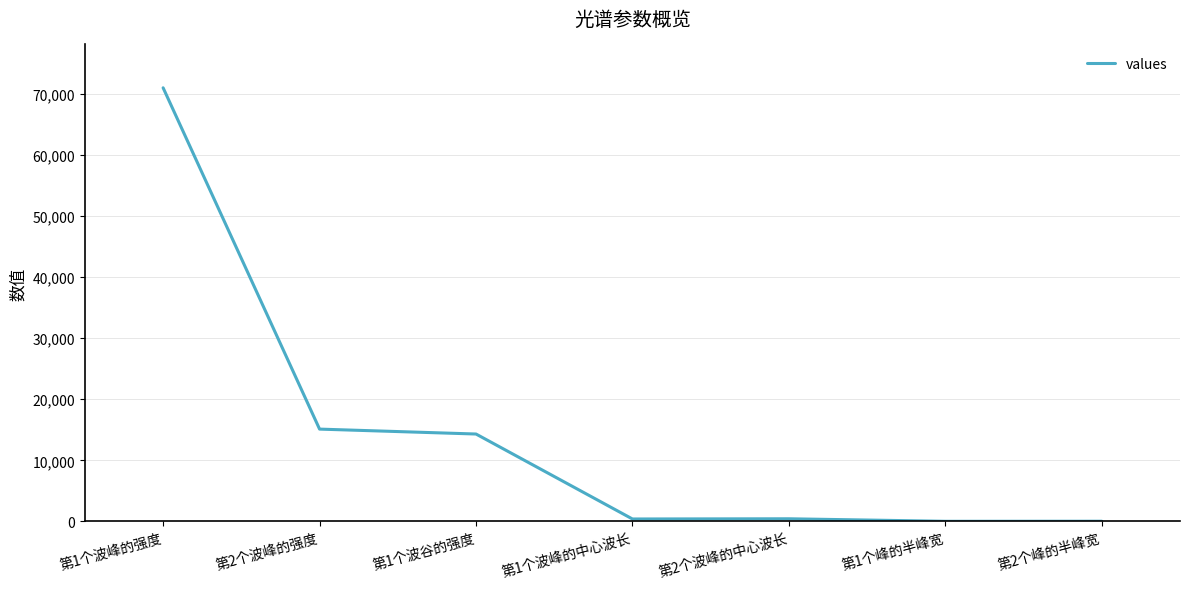

Which category has the highest value across all series?

第1个波峰的强度